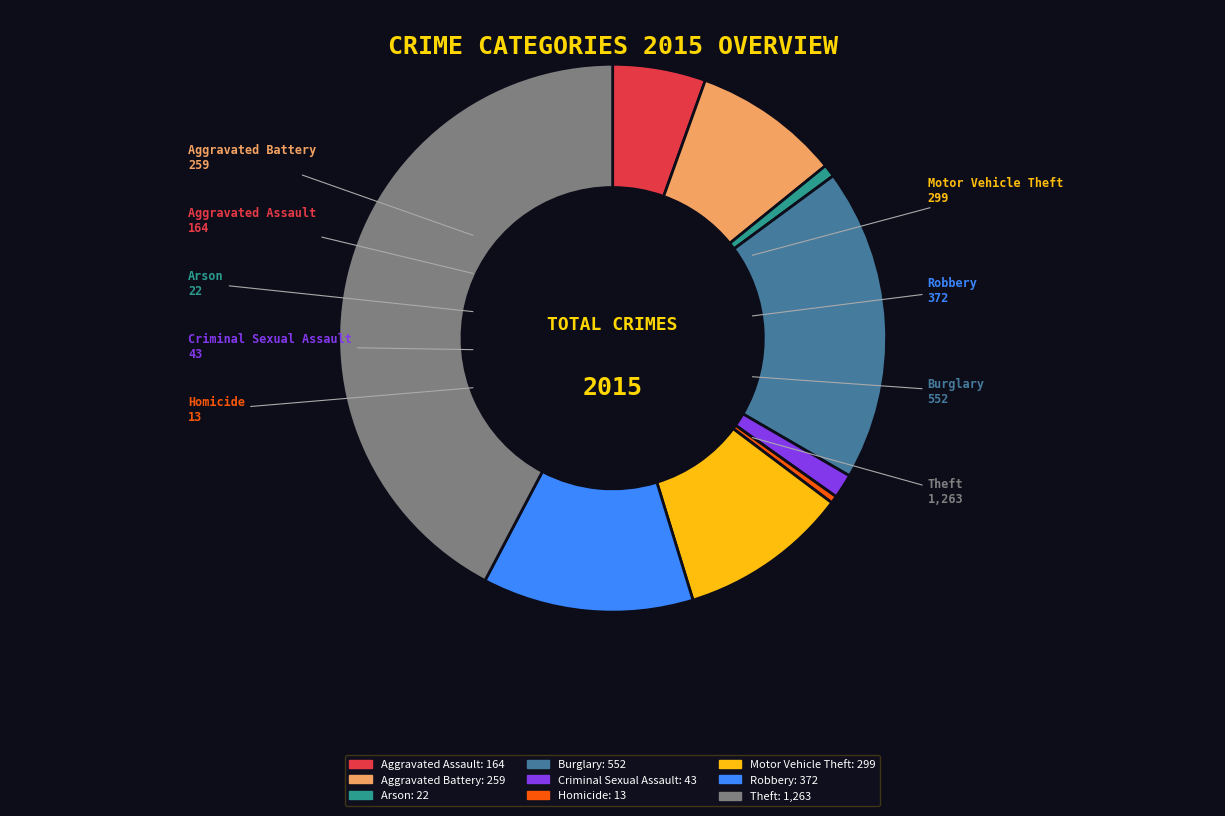

Is it true that Arson is 9% of the pie?

False